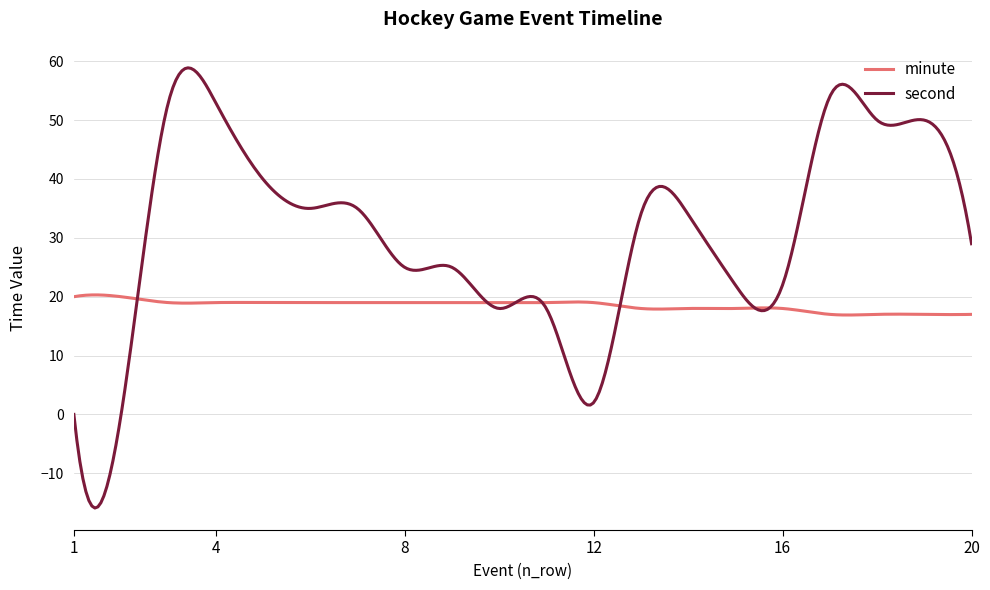

Does the chart display data point markers on the line(s)?

No